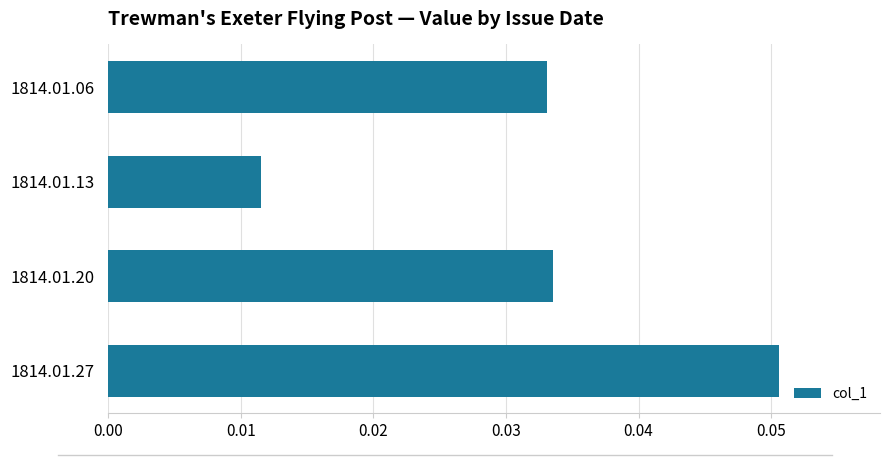

Which category has the lowest value across all series?

1814.01.13